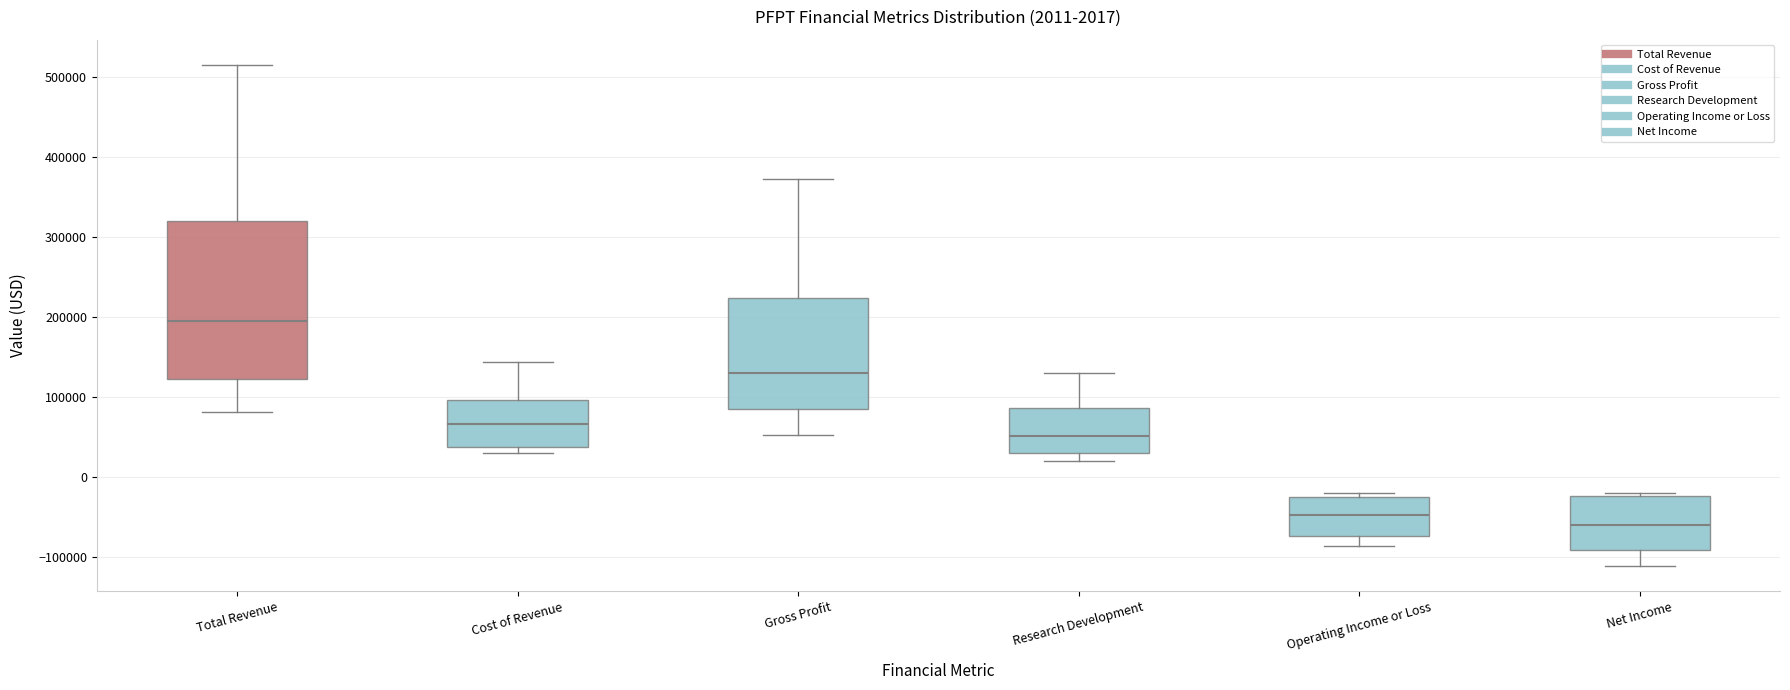

Which box is the tallest, from its lower edge to its upper edge?

Total Revenue